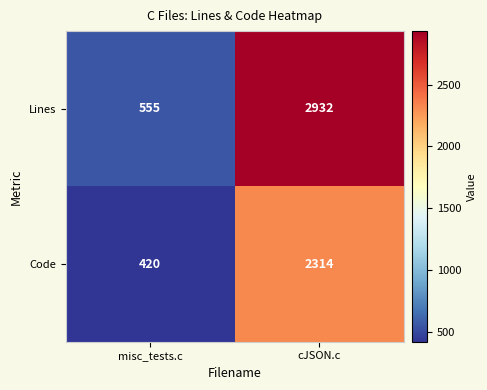

Rank the series by their average value, from lowest to highest.

Code, Lines